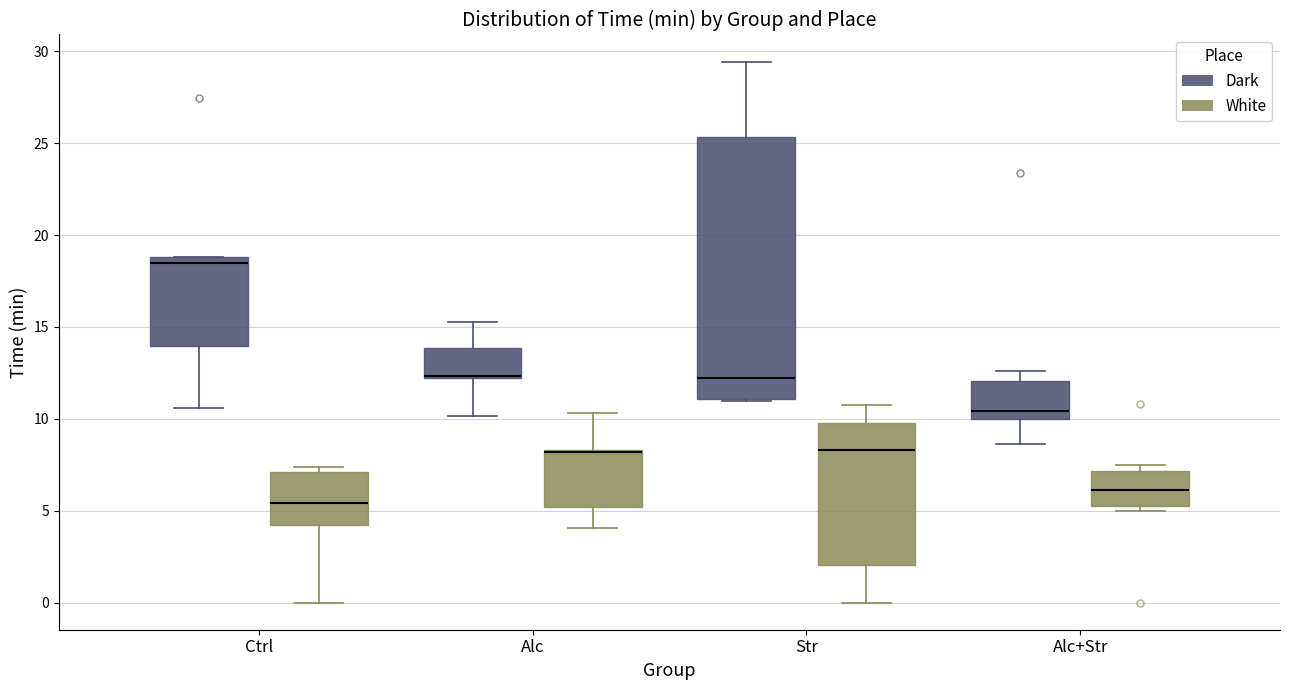

Which box's median line is the highest?

Ctrl (Dark)